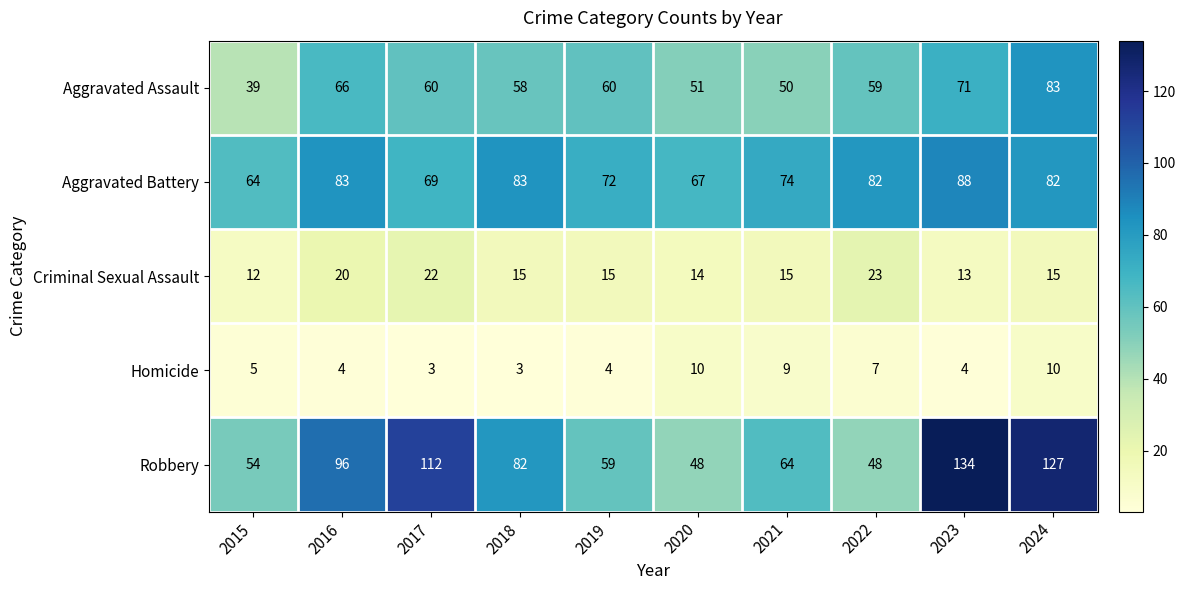

What value does the Robbery series have at 2015, to the nearest 10?

50